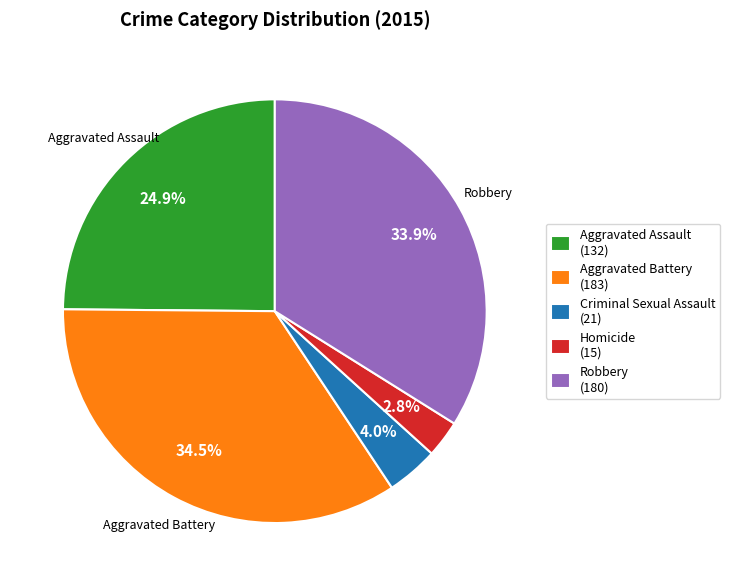

What is the ratio of the value at Robbery to the value at Aggravated Battery?

1.0